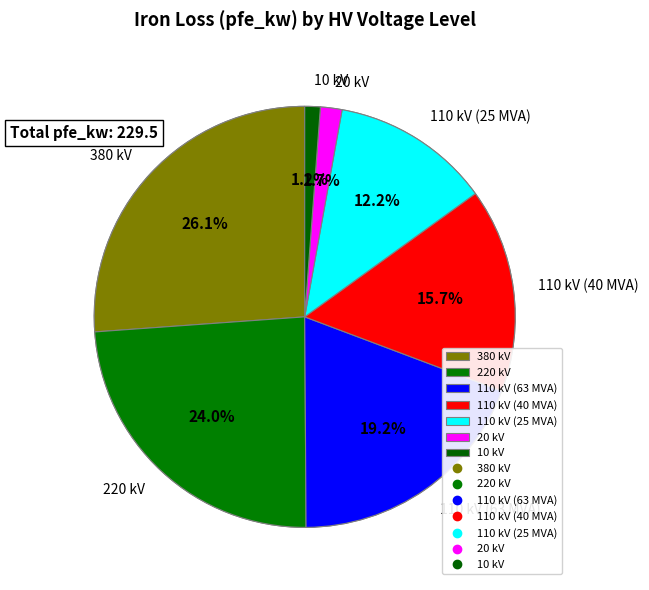

To the nearest percent, what percentage of the pie is 110 kV (25 MVA)?

12%